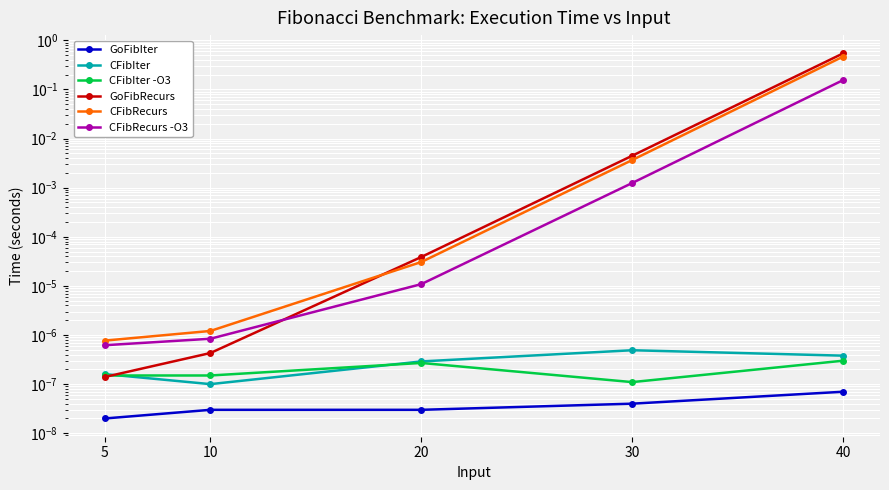

True or false: CFibIter has a value of 0.0 at 30.

True